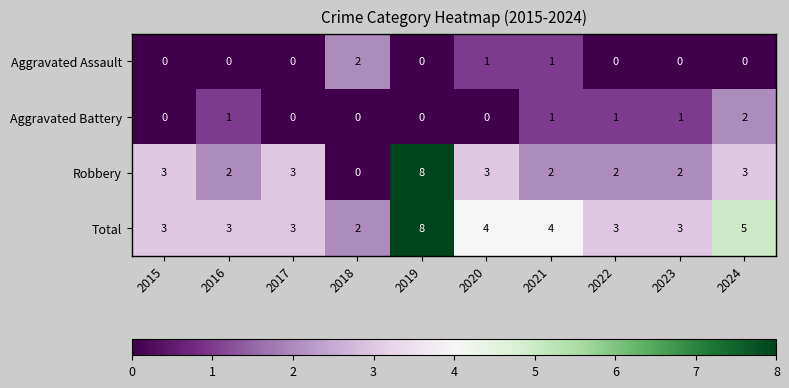

At 2024, list the series in order from largest to smallest.

Total, Robbery, Aggravated Battery, Aggravated Assault